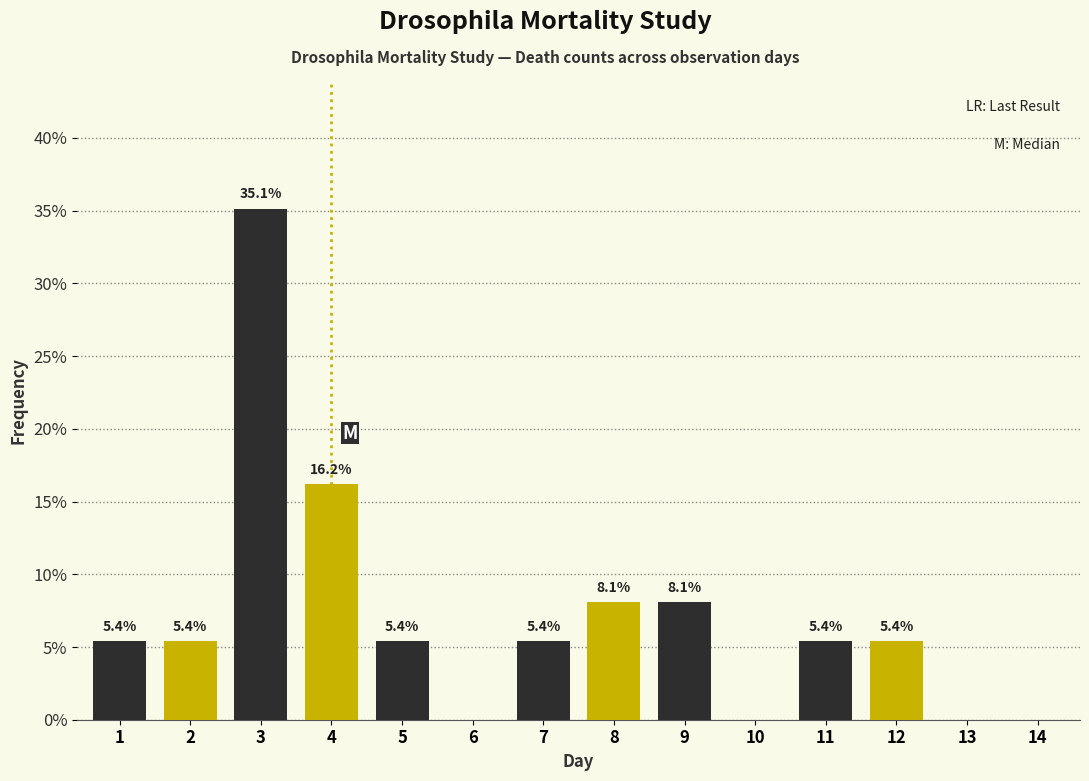

Reading left to right, extract all data points from this chart.

1=5.4	2=5.4	3=35.1	4=16.2	5=5.4	6=0.0	7=5.4	8=8.1	9=8.1	10=0.0	11=5.4	12=5.4	13=0.0	14=0.0